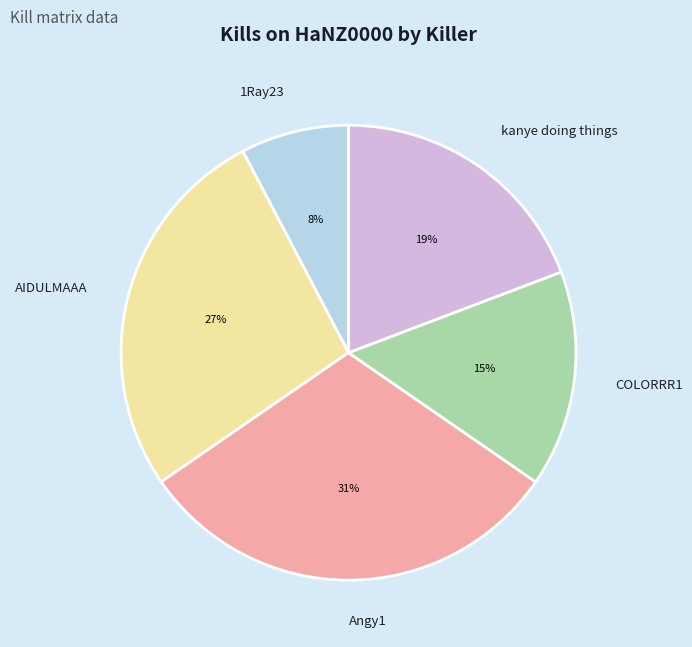

Approximately how many times larger is the value at COLORRR1 compared to AIDULMAAA?

0.6